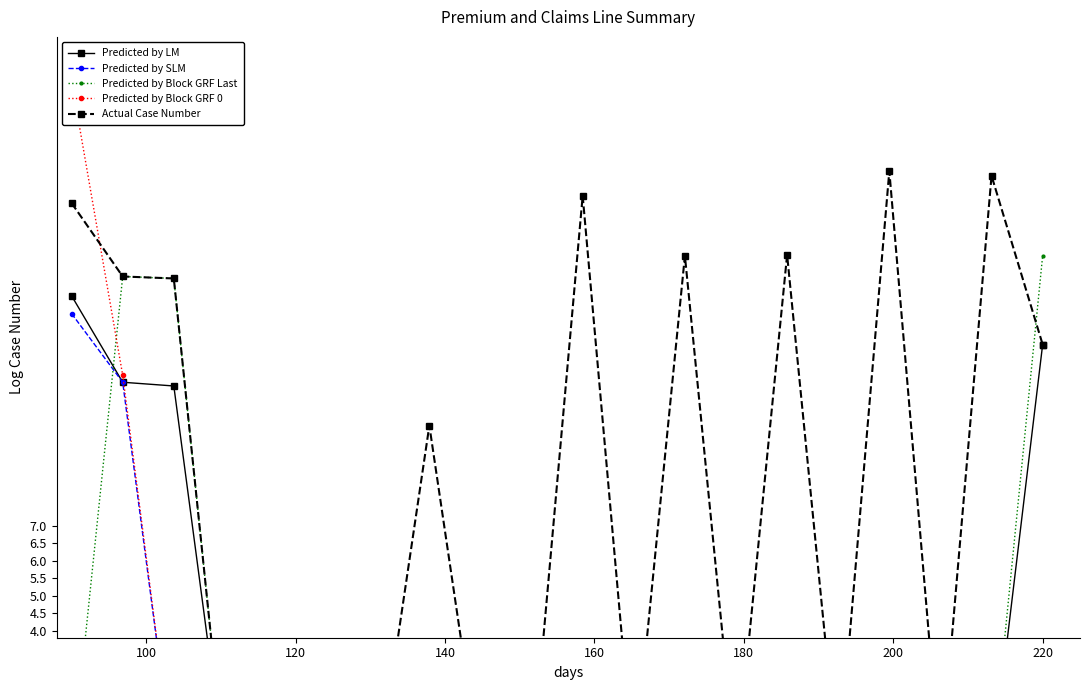

True or false: Predicted by Block GRF 0 and Predicted by SLM intersect in this chart.

False